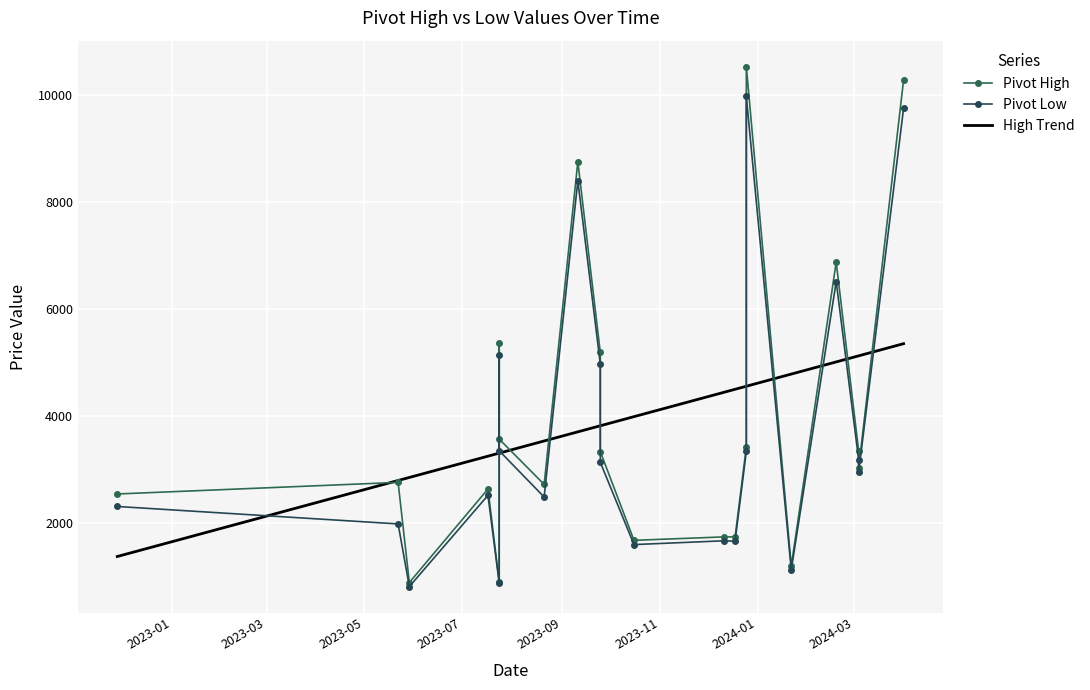

What is the greatest value displayed?

10526.0